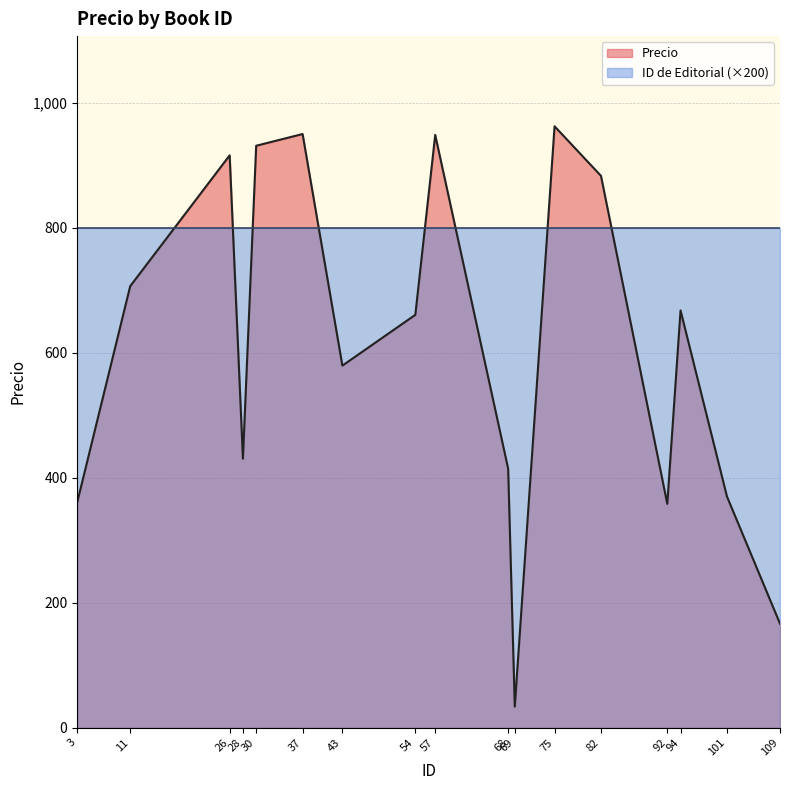

True or false: there are more than 2 points higher than both neighbors.

True